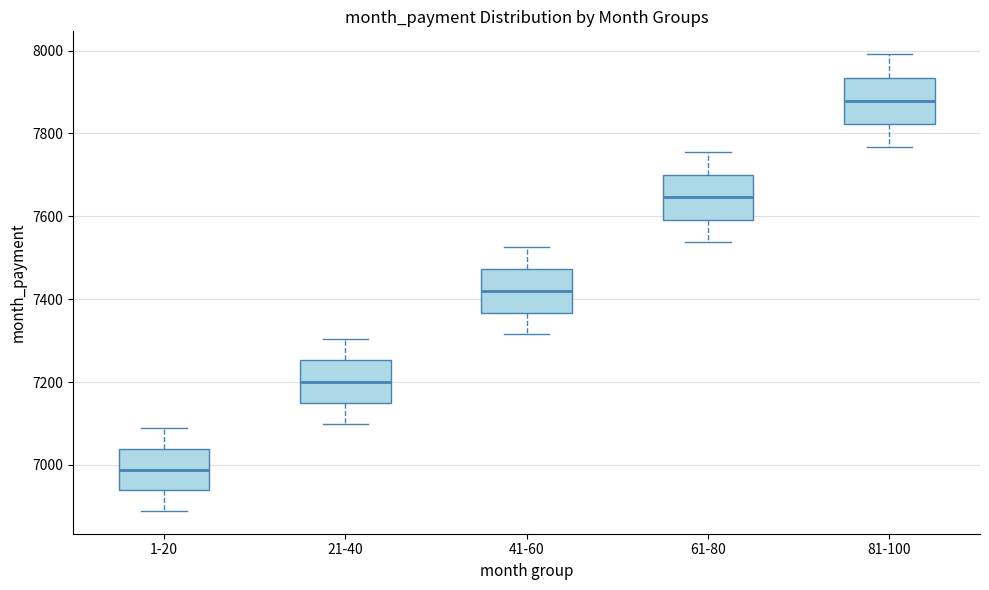

Where does the median line of the box for 61-80 sit on the y-axis? The values are not printed on the chart, so give them approximately, as read against the axis.

7640